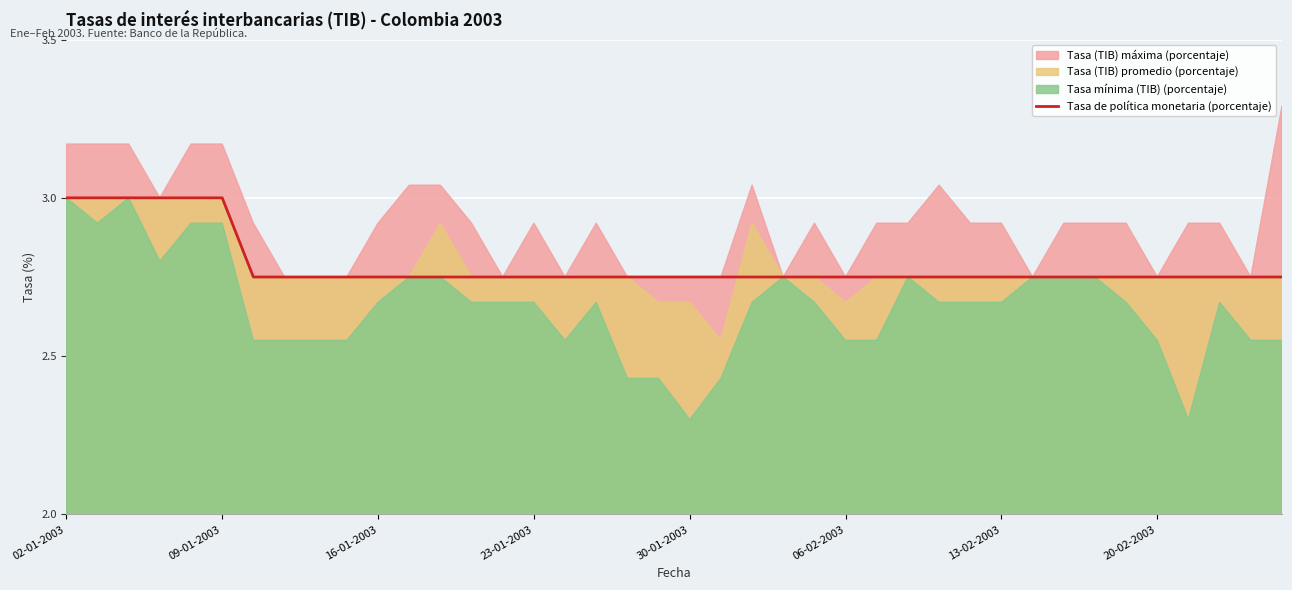

Approximately how many times larger is the value at 18 compared to 28?

1.0